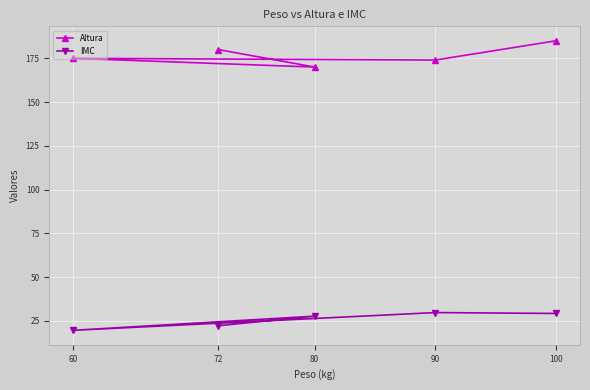

What is the value of the Altura point at the 1st from the left?

175.0